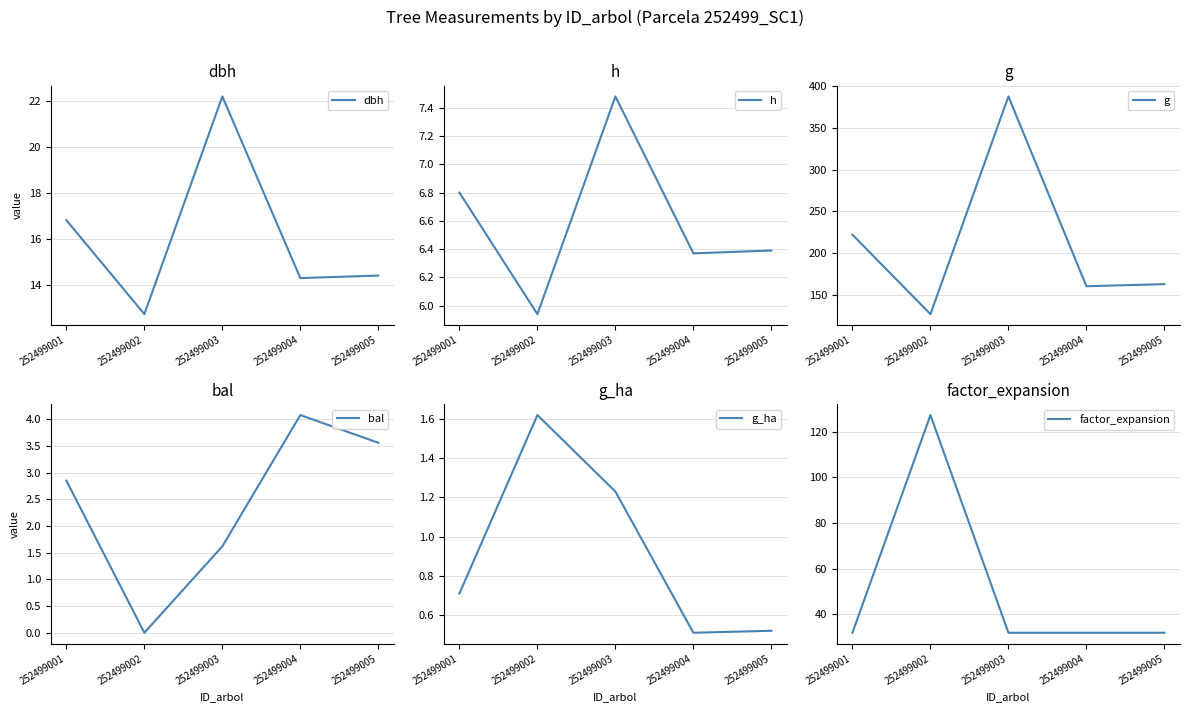

Is it true that h equals 7.5 at 252499003?

True